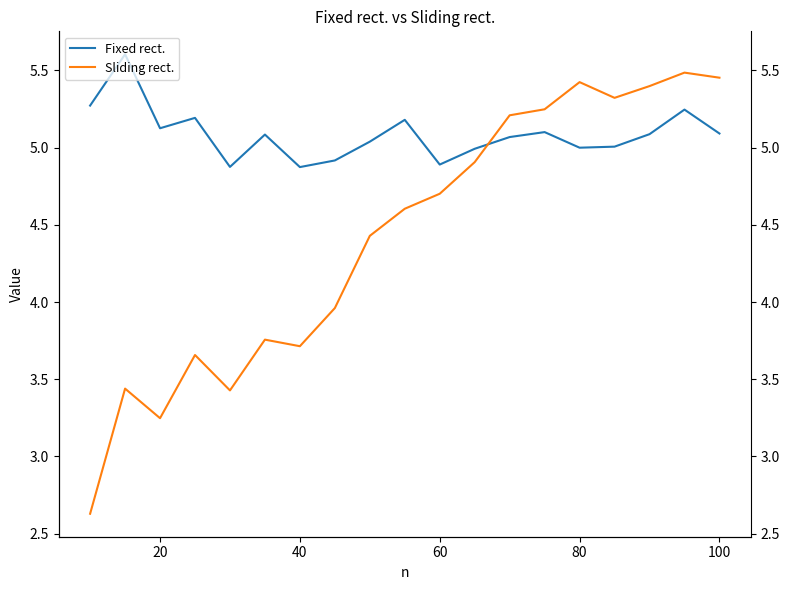

Which series has the largest range (max minus min)?

Sliding rect.